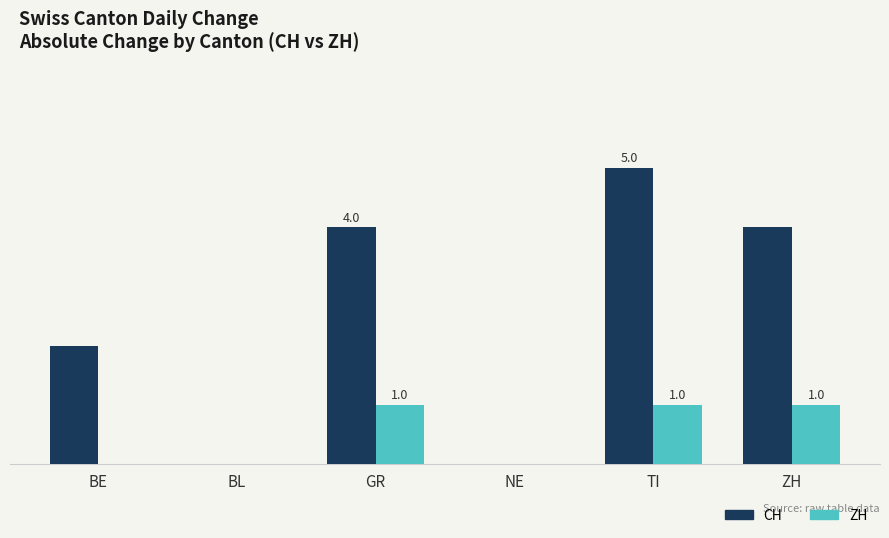

Reading left to right, transcribe all the data shown in this chart.

CH: 2	0	4	0	5	4
ZH: 0	0	1	0	1	1